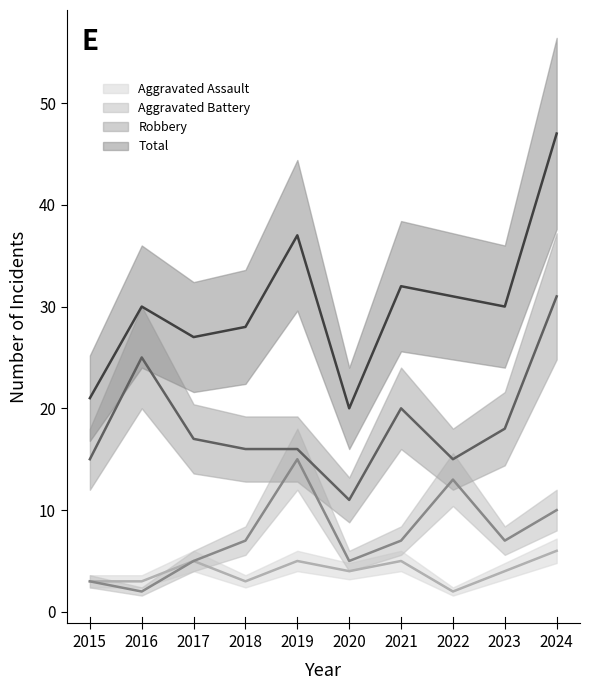

At which category is the sum across all series the highest?

2024